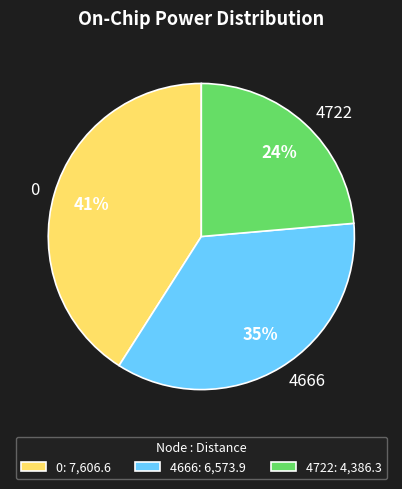

To the nearest percent, what is the difference between the 0 and 4666 slice percentages?

6%